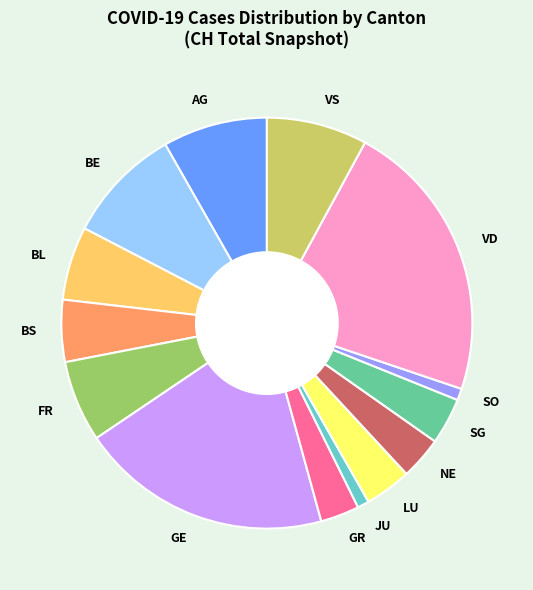

Count the number of slices in the pie.

14